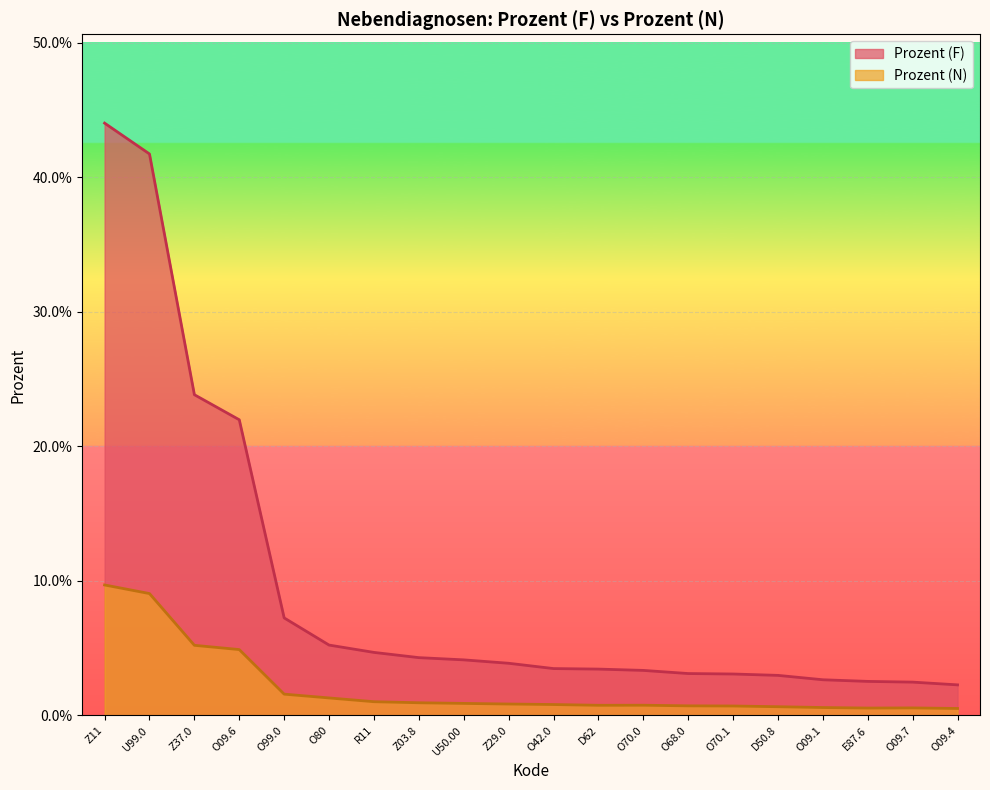

The value of Prozent (N) at R11 is 0.0. True or false?

False